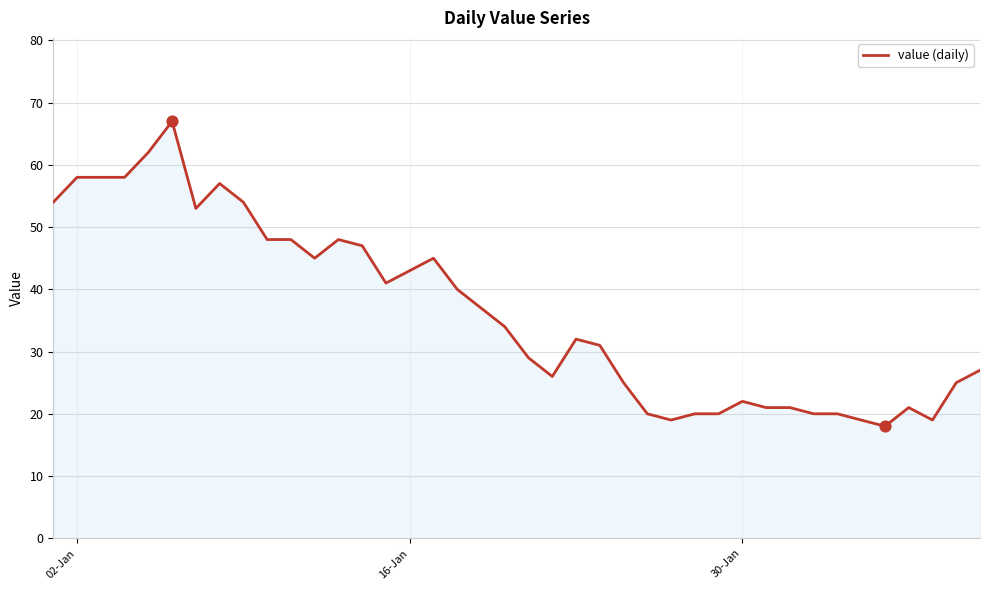

What is the greatest value displayed?

67